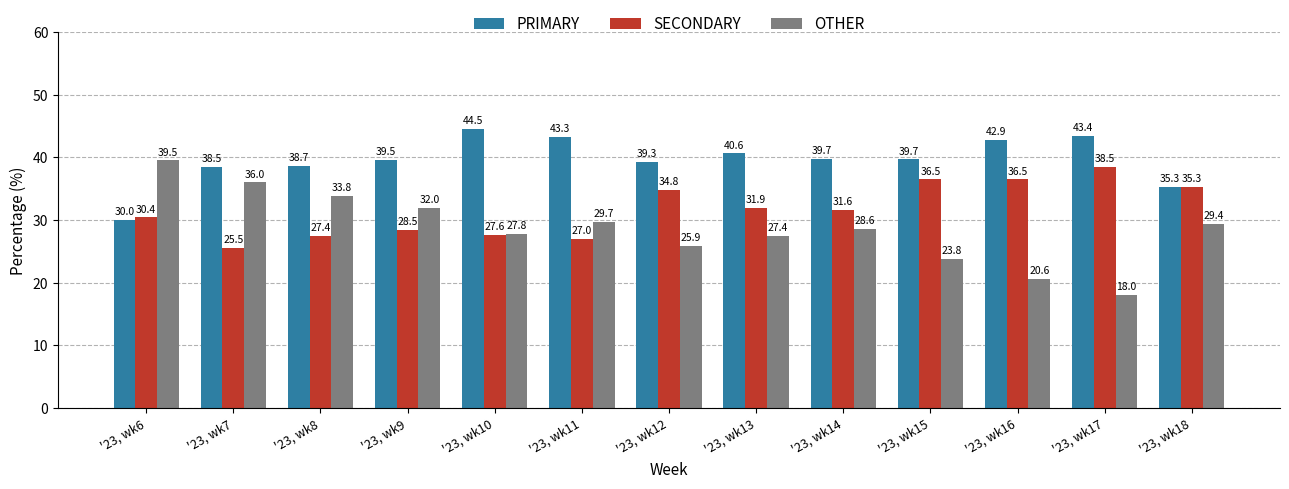

Is the value of PRIMARY at '23, wk8 greater than the value of SECONDARY at '23, wk11?

Yes